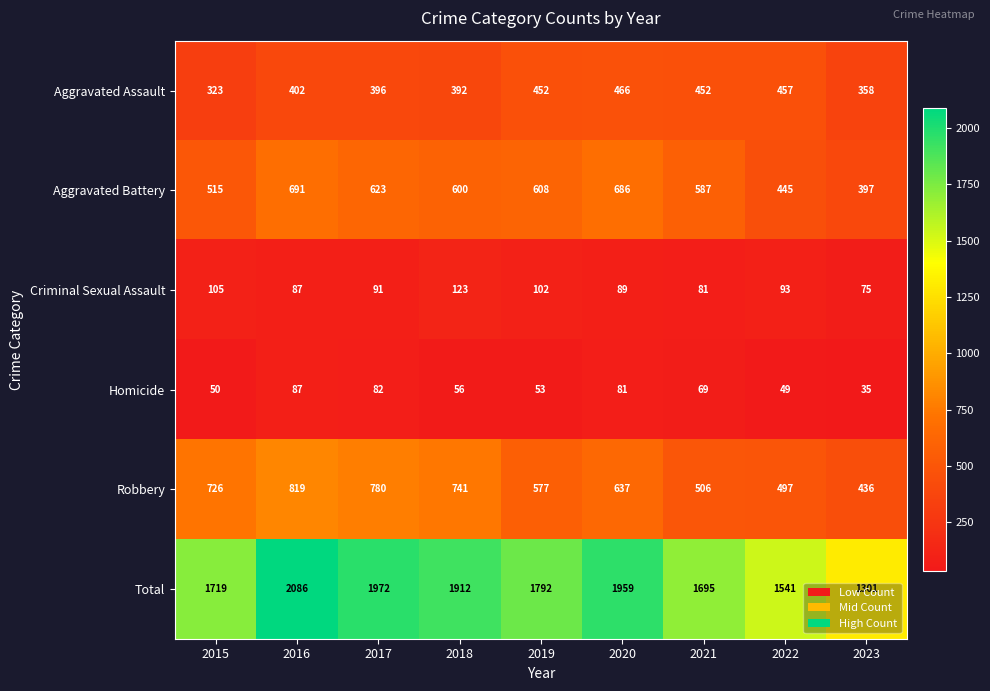

At which label does Total first exceed 1792?

2016